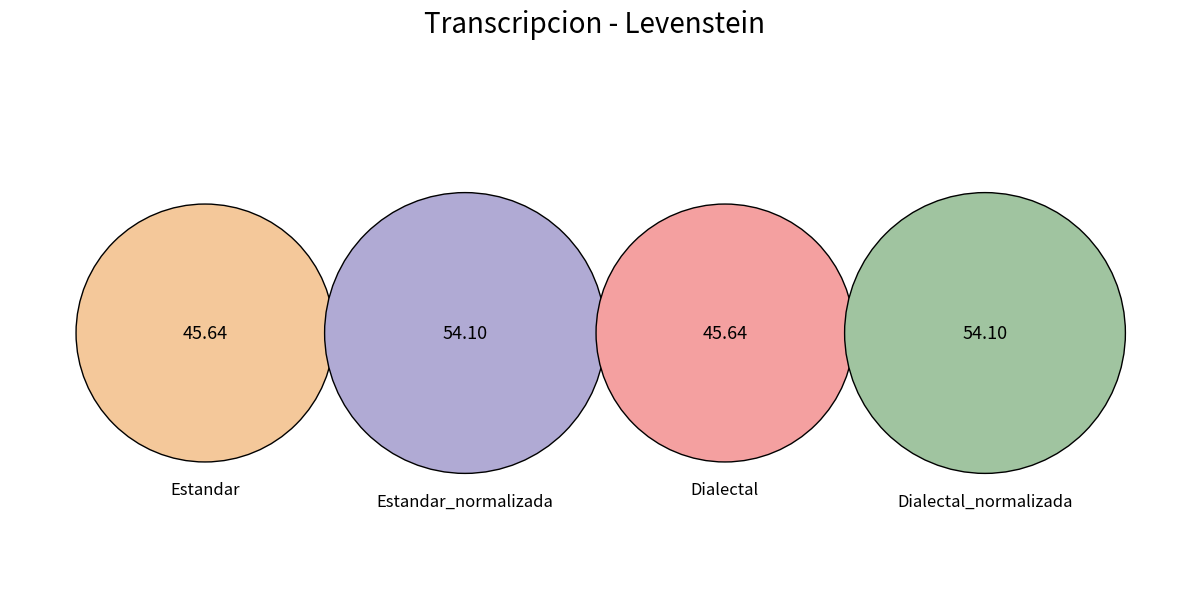

Do Dialectal_normalizada and Dialectal together represent more than half of the pie?

No